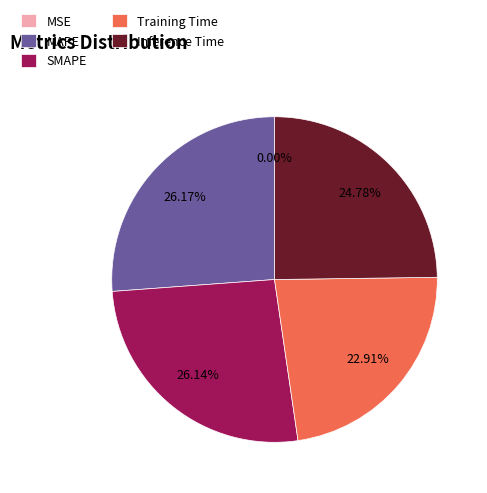

Does SMAPE represent more than half of the total?

No